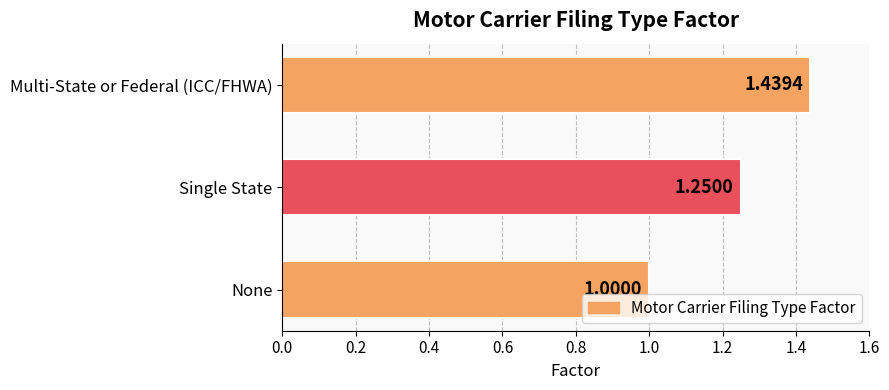

What is the sum of all values?

3.7